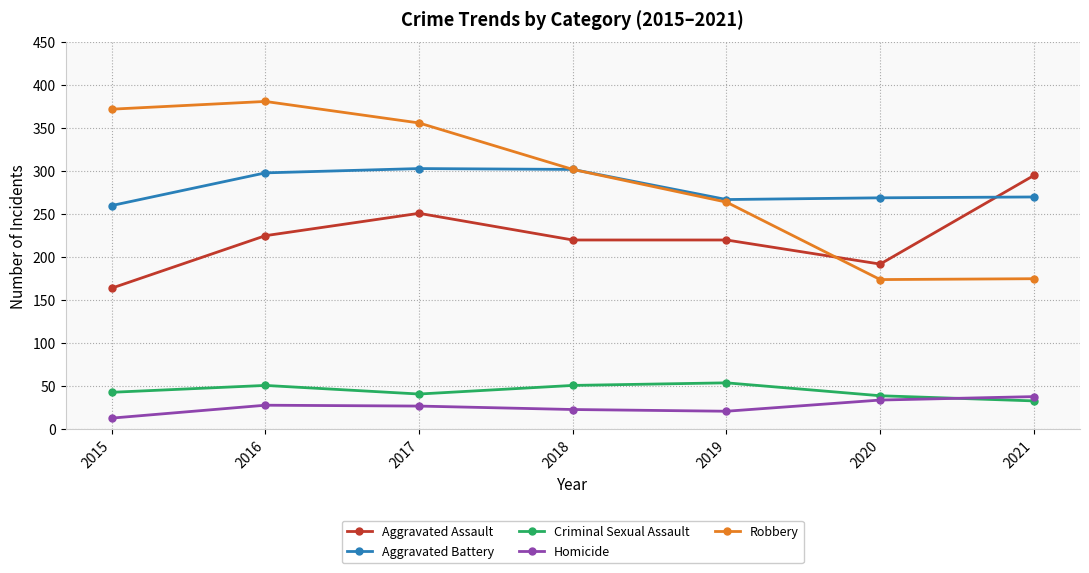

Which series has the largest total across all categories?

Robbery